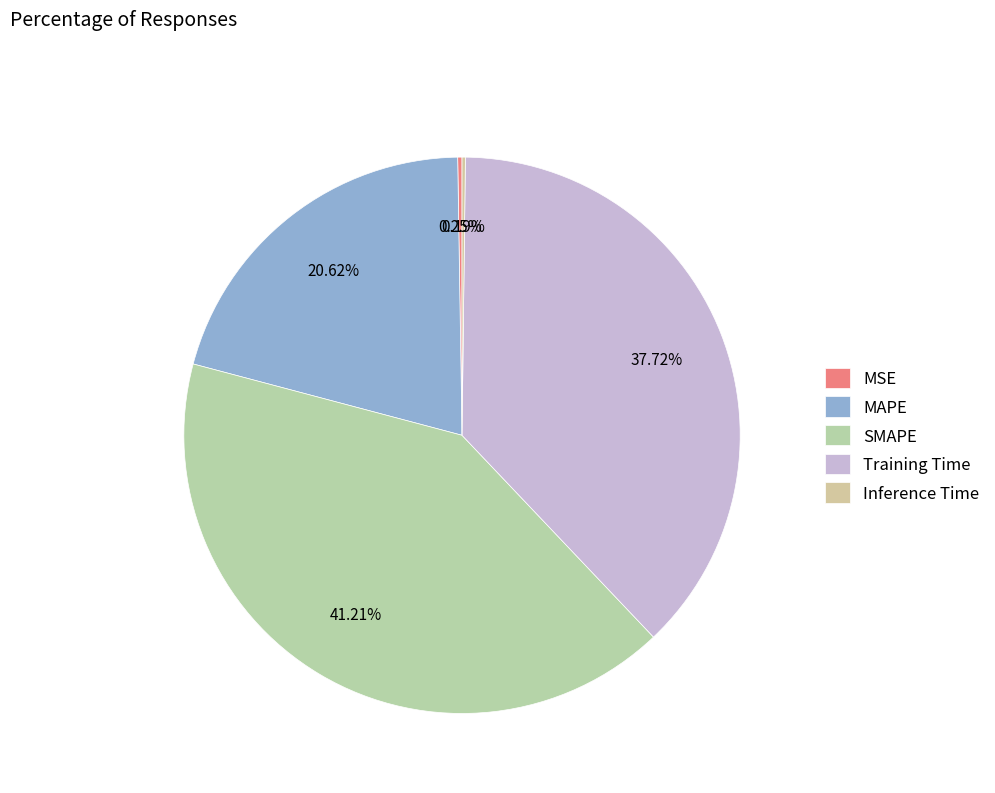

Which category has the biggest portion of the pie?

SMAPE